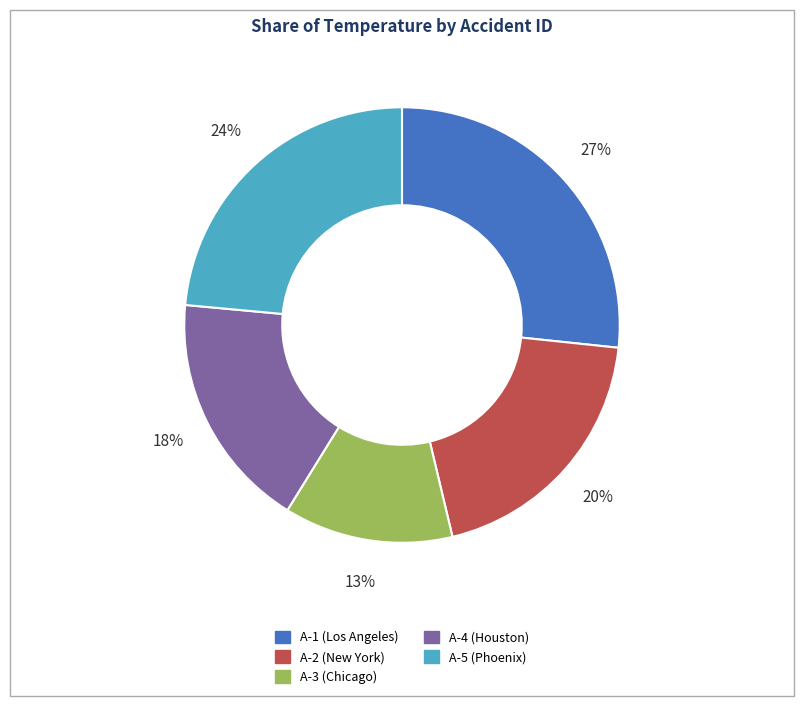

To the nearest percent, what is the difference between the A-5 (Phoenix) and A-4 (Houston) slice percentages?

6%